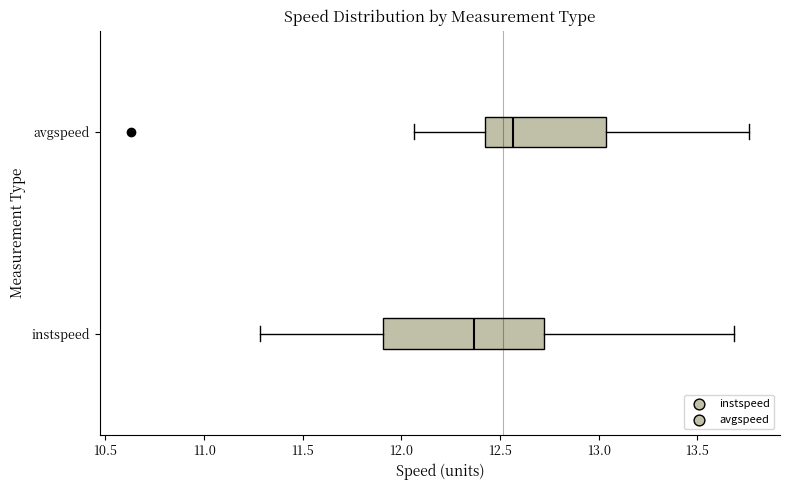

Comparing the boxes themselves (not the whiskers), which one is the widest?

instspeed